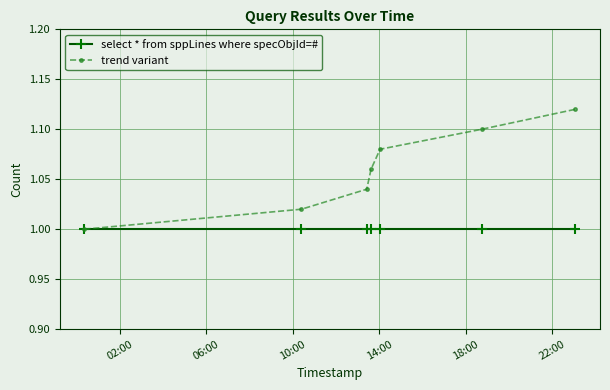

Which series has the widest spread of values?

trend variant